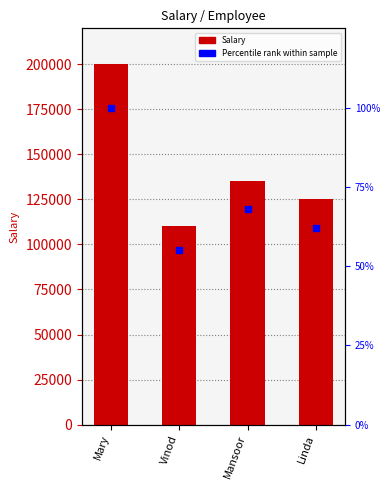

At which category is the sum across all series the highest?

Mary